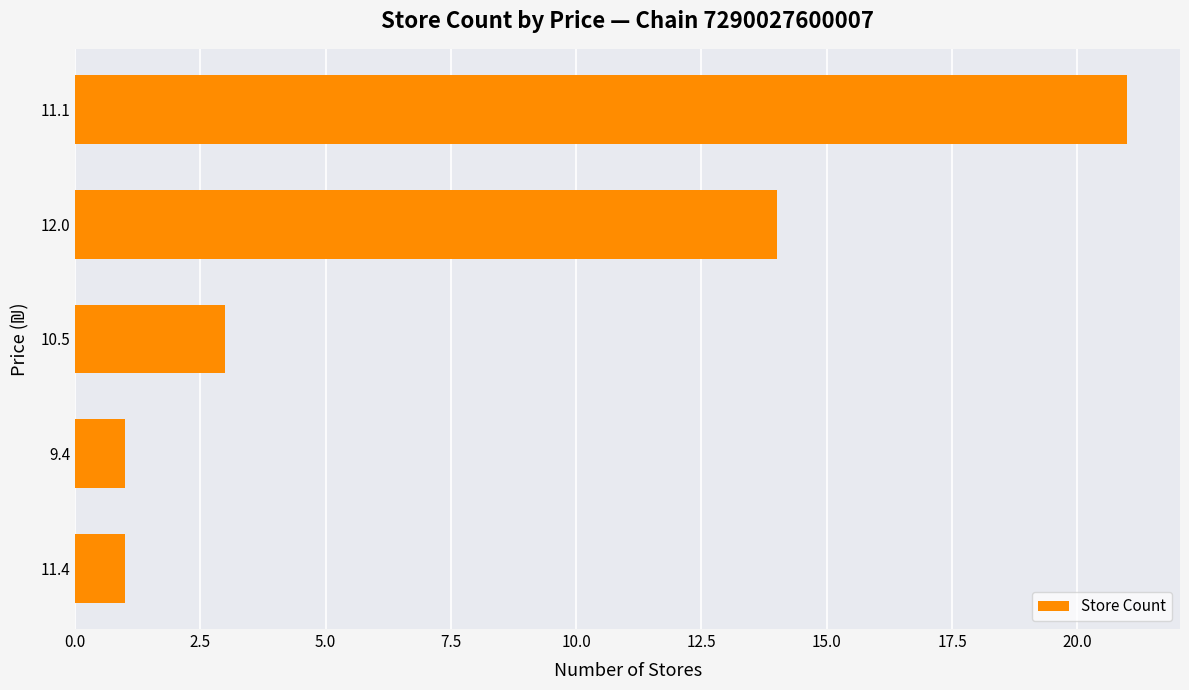

What is the approximate value at 12.0?

14